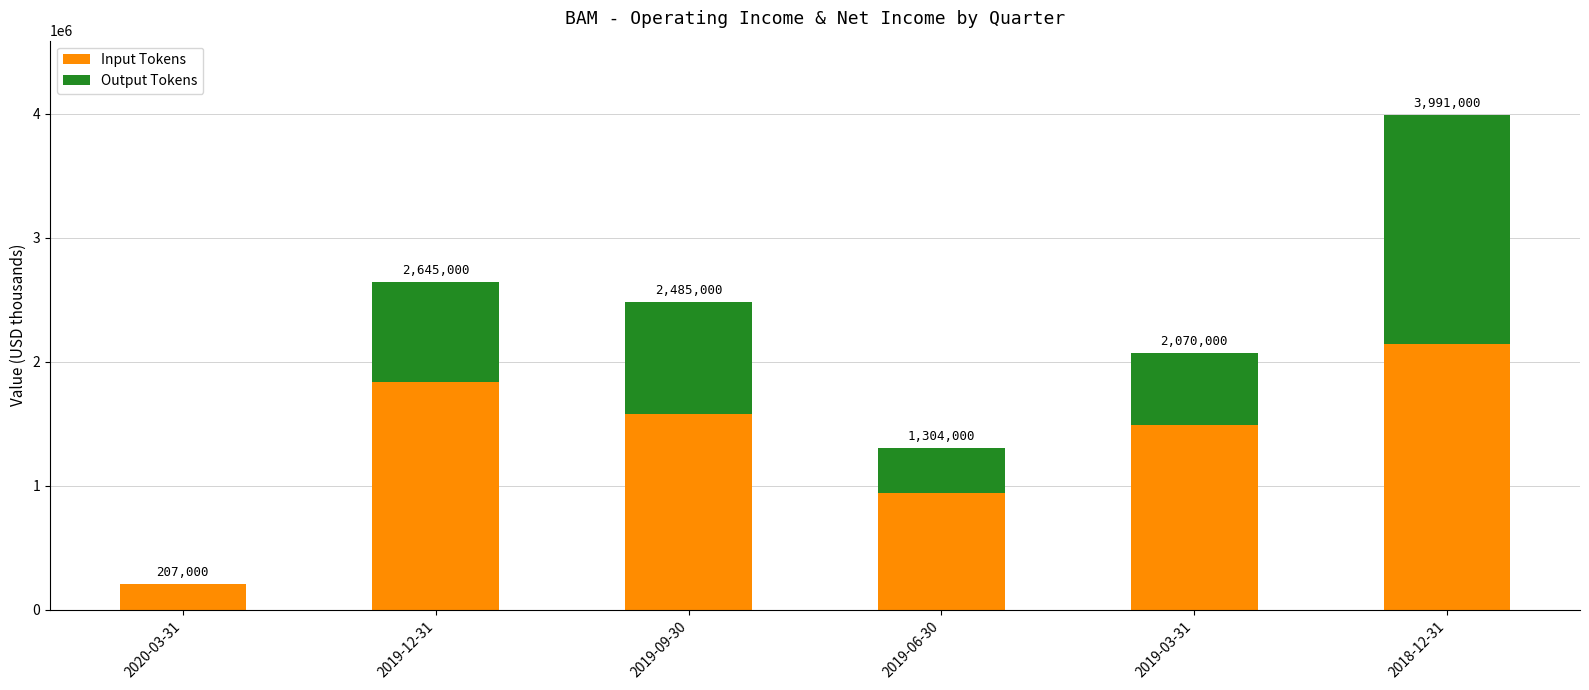

True or false: Input Tokens has a value of 832783 at 2019-09-30.

False